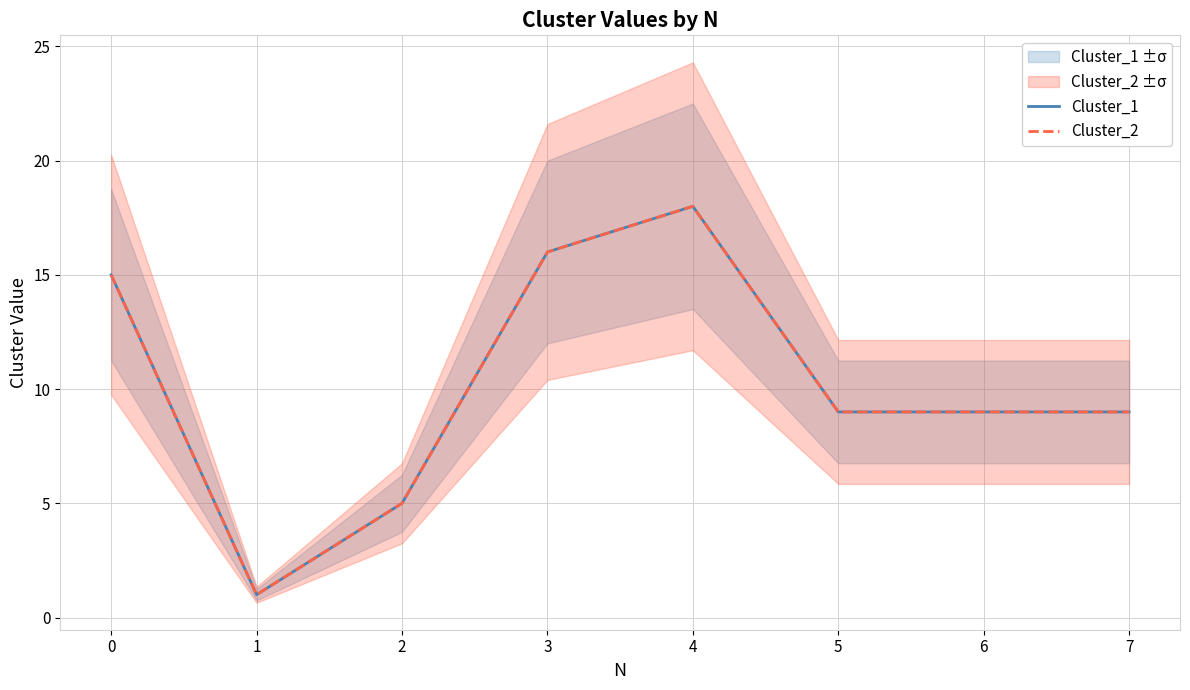

Reading left to right, transcribe all the data shown in this chart.

Cluster_1: 0=15	1=1	2=5	3=16	4=18	5=9	6=9	7=9
Cluster_2: 0=15	1=1	2=5	3=16	4=18	5=9	6=9	7=9